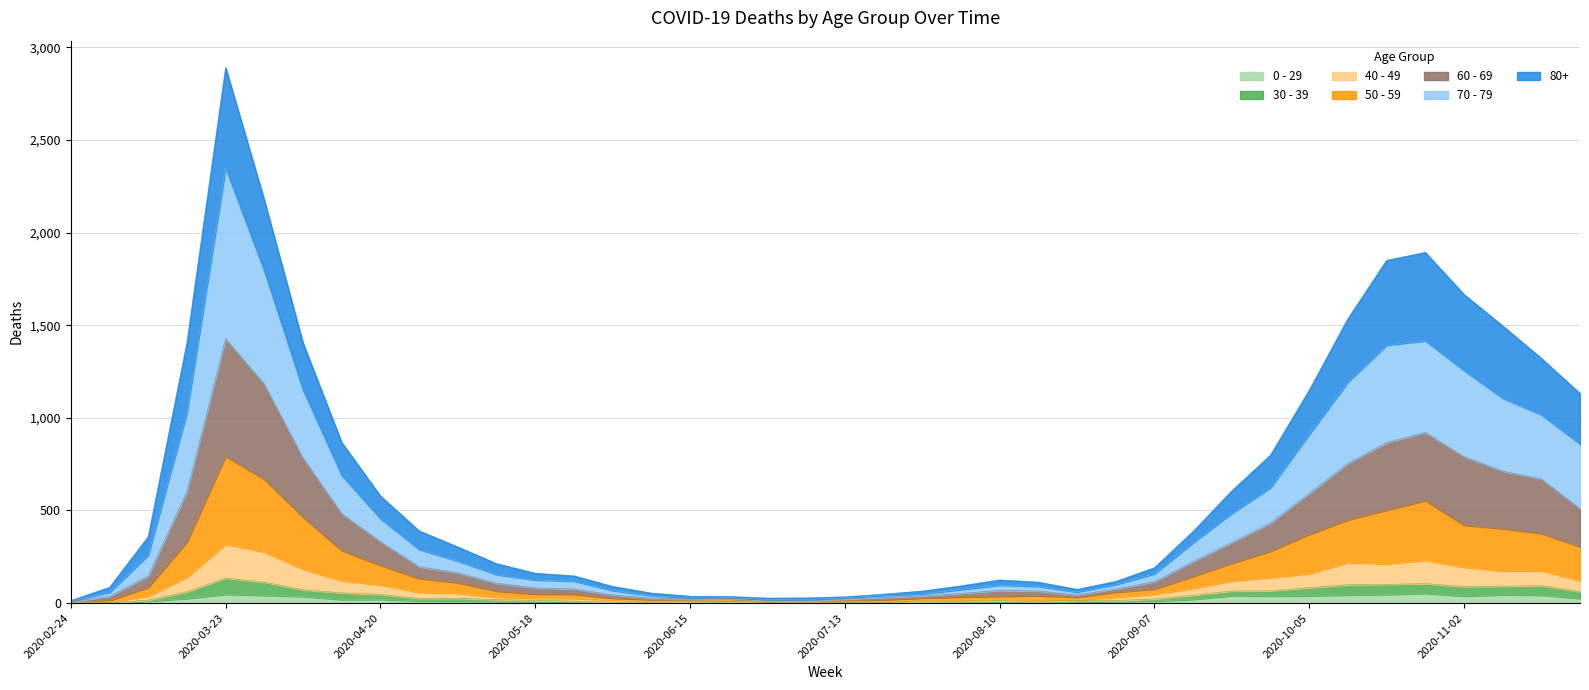

What is the value of the 0 - 29 point at the 19th from the left?

2